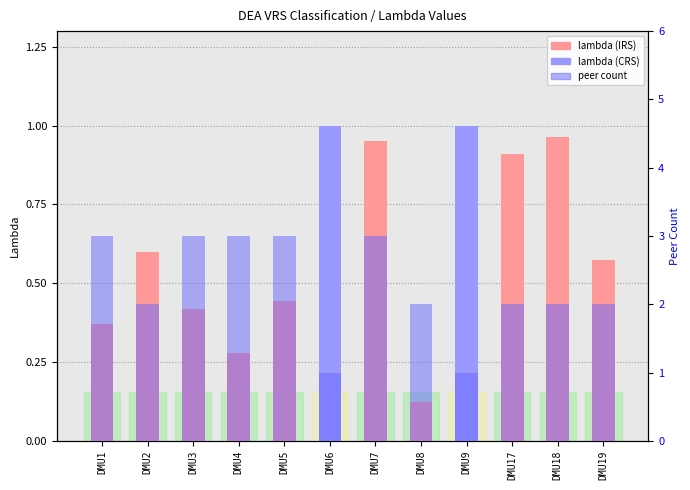

Which series has the largest total across all categories?

peer count